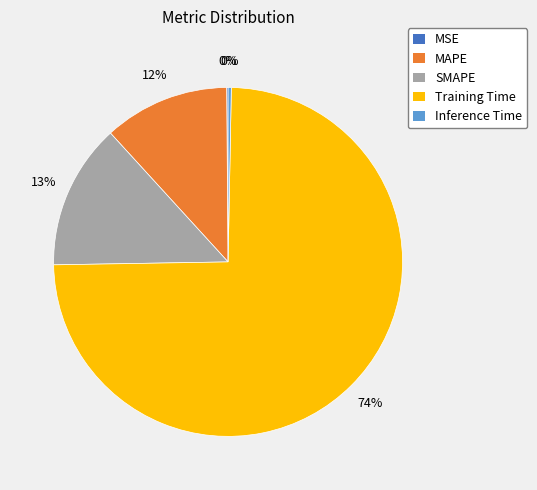

The MAPE slice represents 1% of the pie. True or false?

False